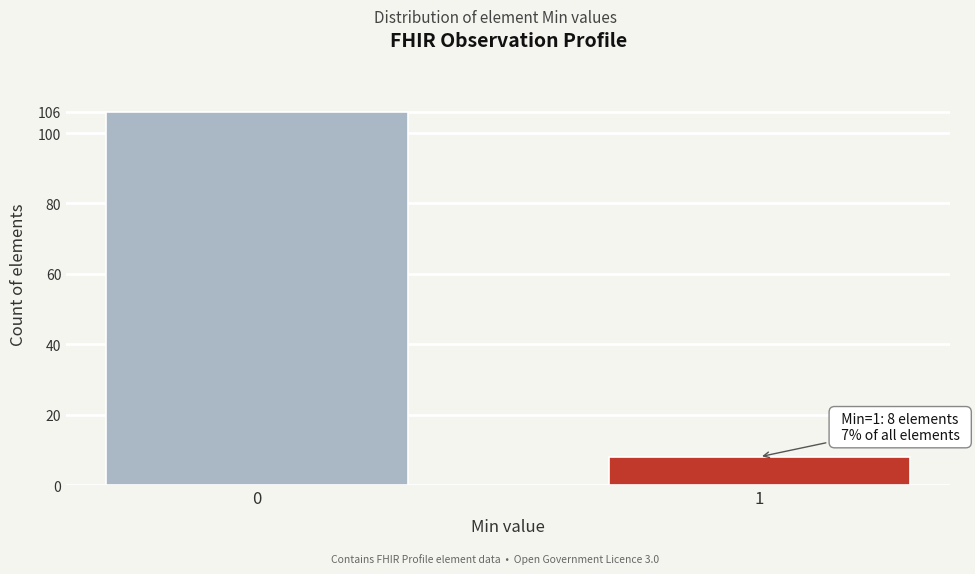

Reading left to right, transcribe all the data shown in this chart.

0=106	1=8